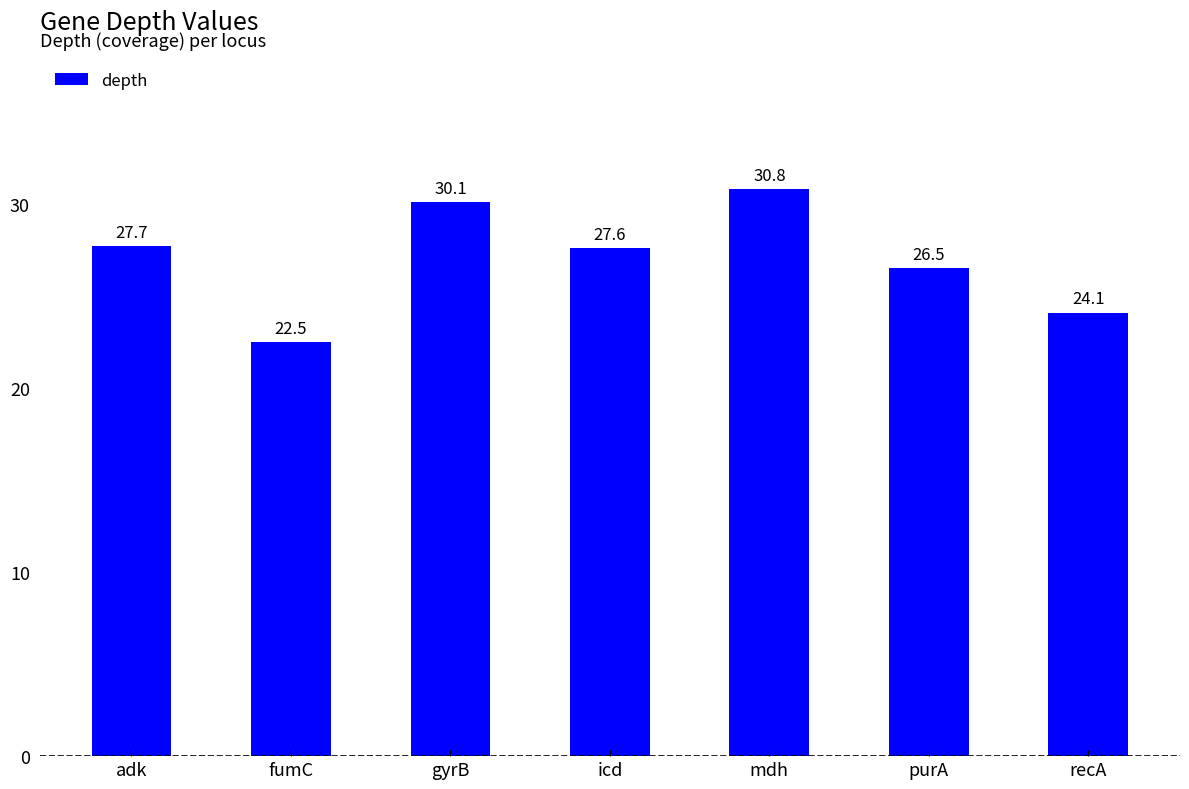

Is it true that the value at icd is 39.4?

False